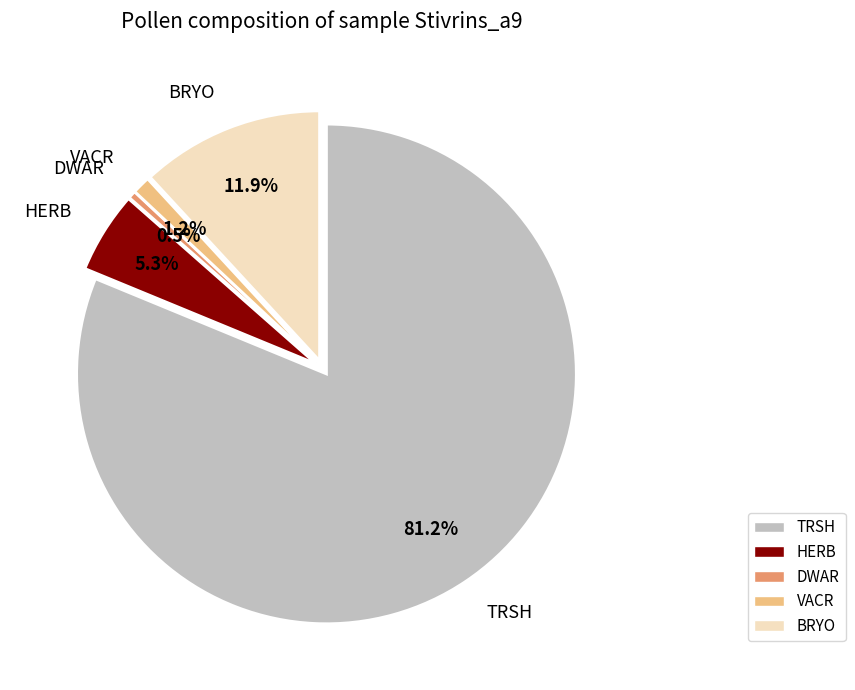

To the nearest percent, what portion does HERB represent?

5%